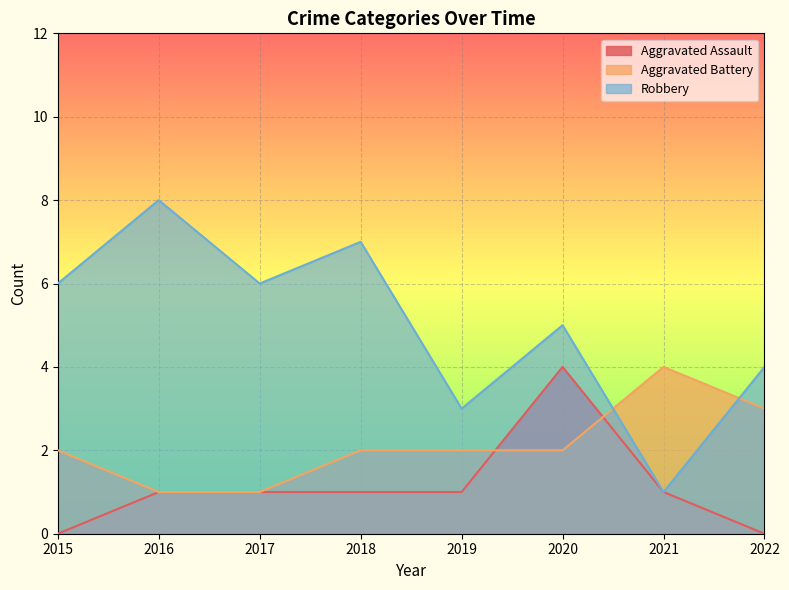

Count the Aggravated Battery values in the range 2 to 3.

5